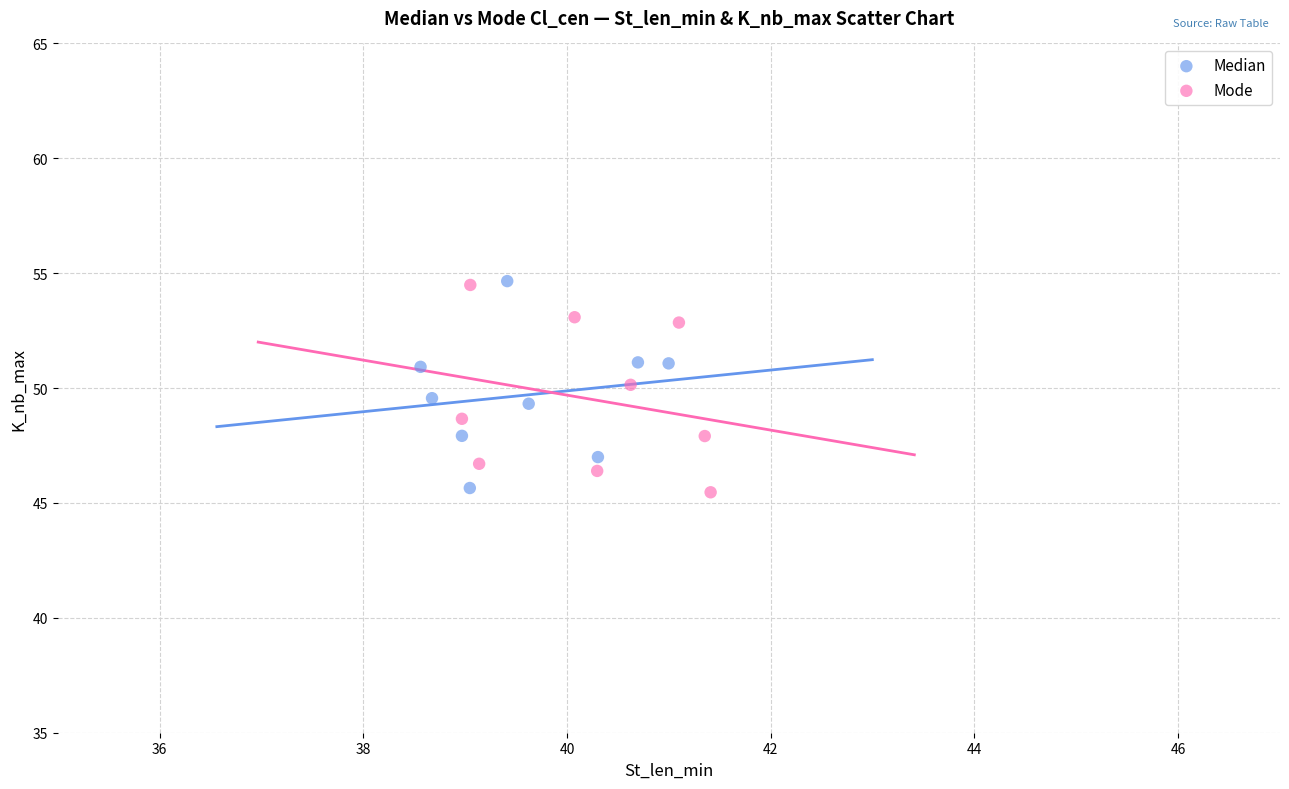

What are all the series names shown in the legend?

Median, Mode